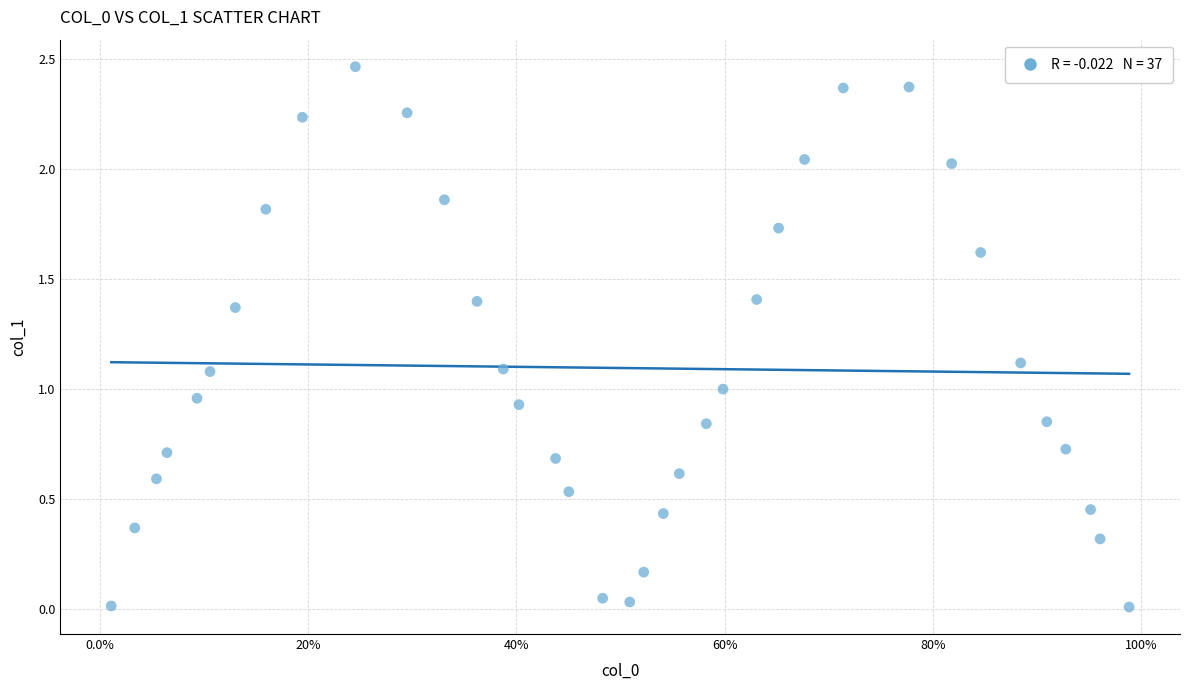

Count the number of points in this scatter plot.

37